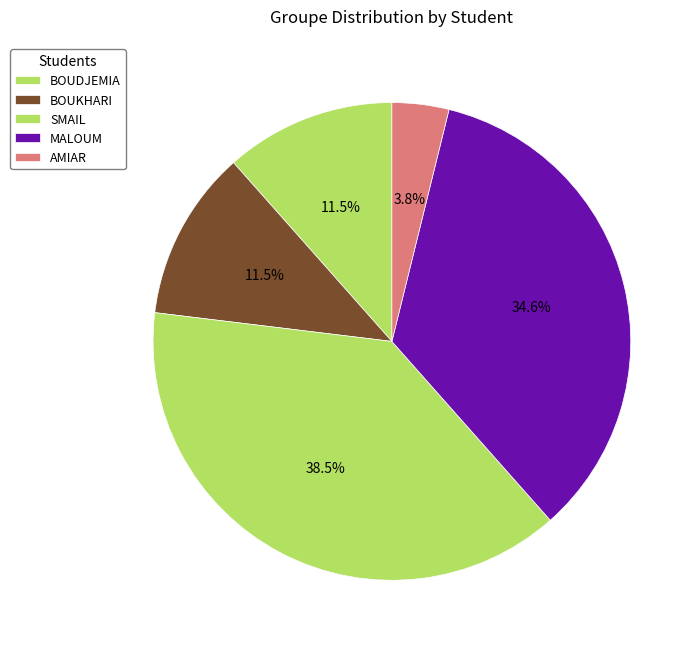

Is there a majority slice in this chart?

No